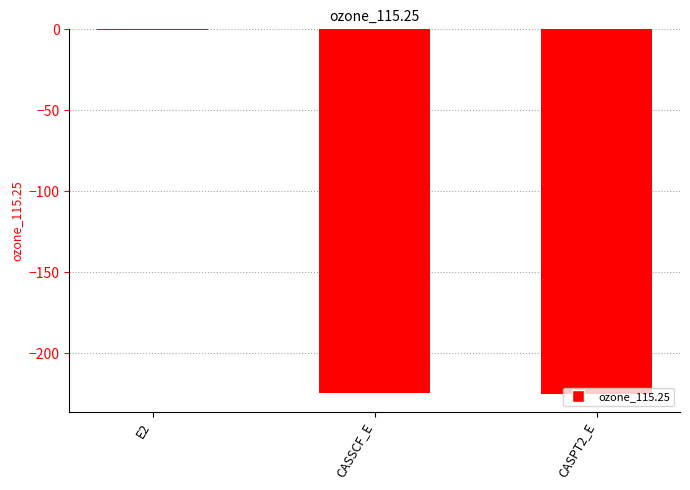

What is the sum of the values at CASSCF_E and CASPT2_E?

-449.7